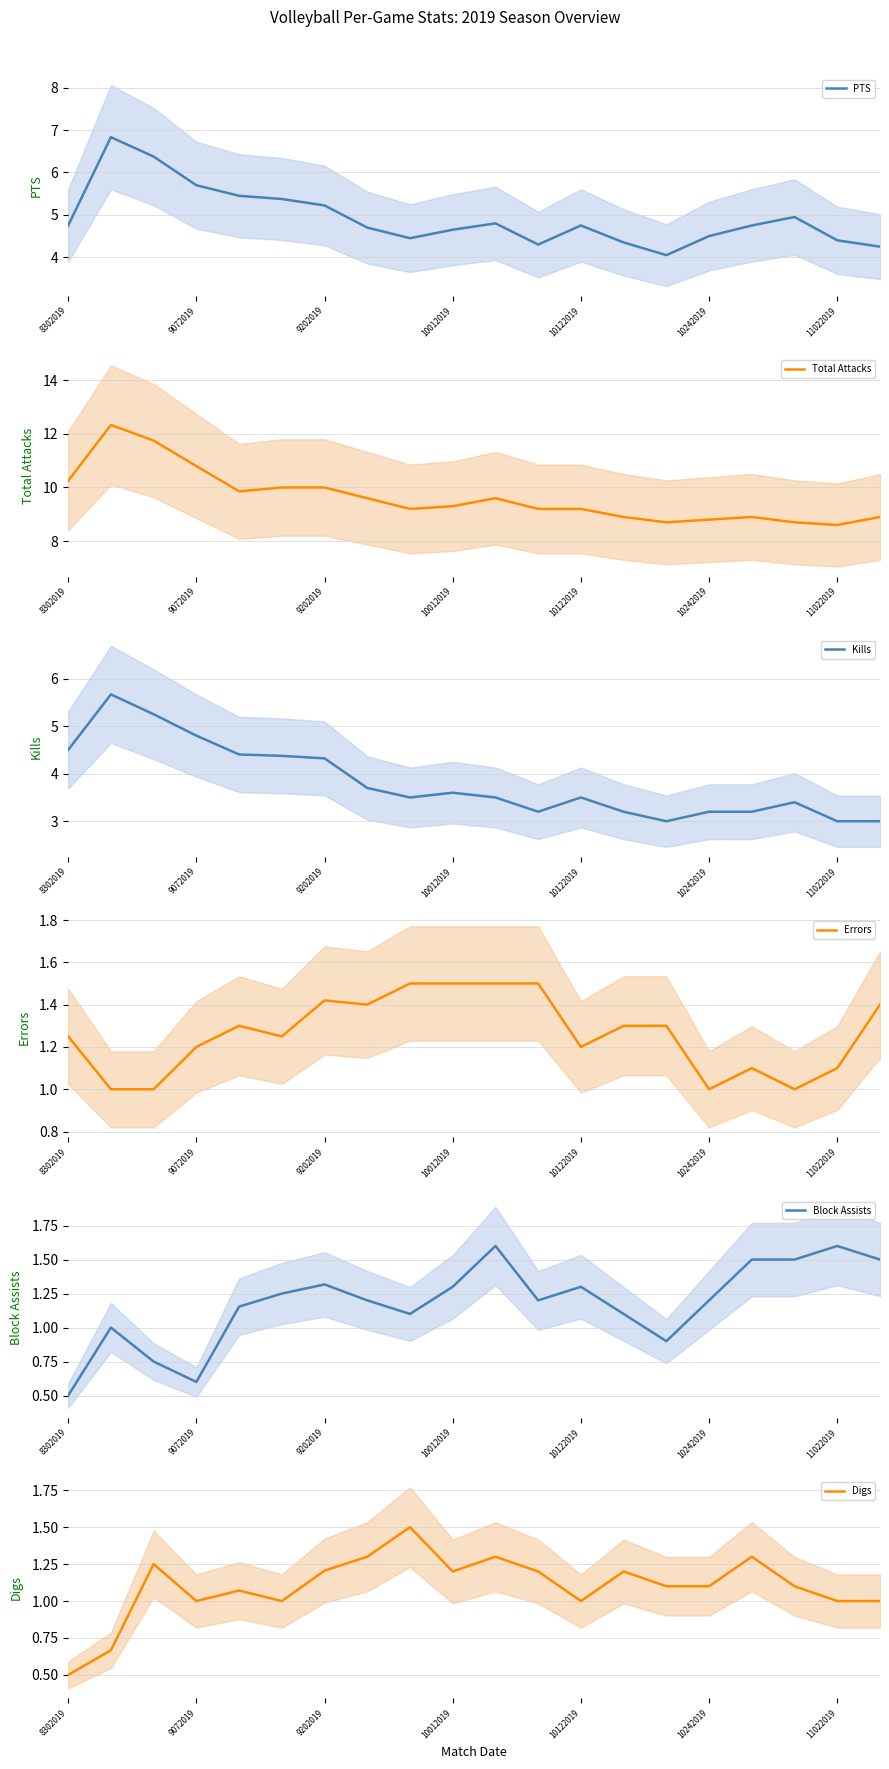

The value of Block Assists at 9072019 is 0.6. True or false?

True